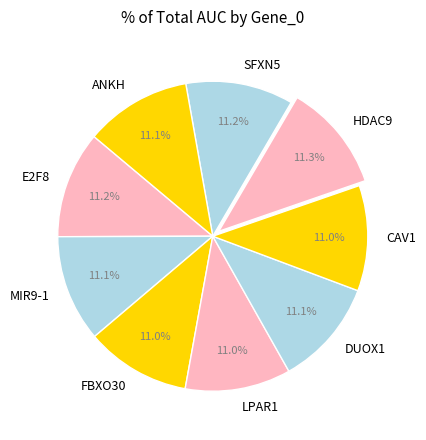

Is it true that MIR9-1 is 18% of the pie?

False